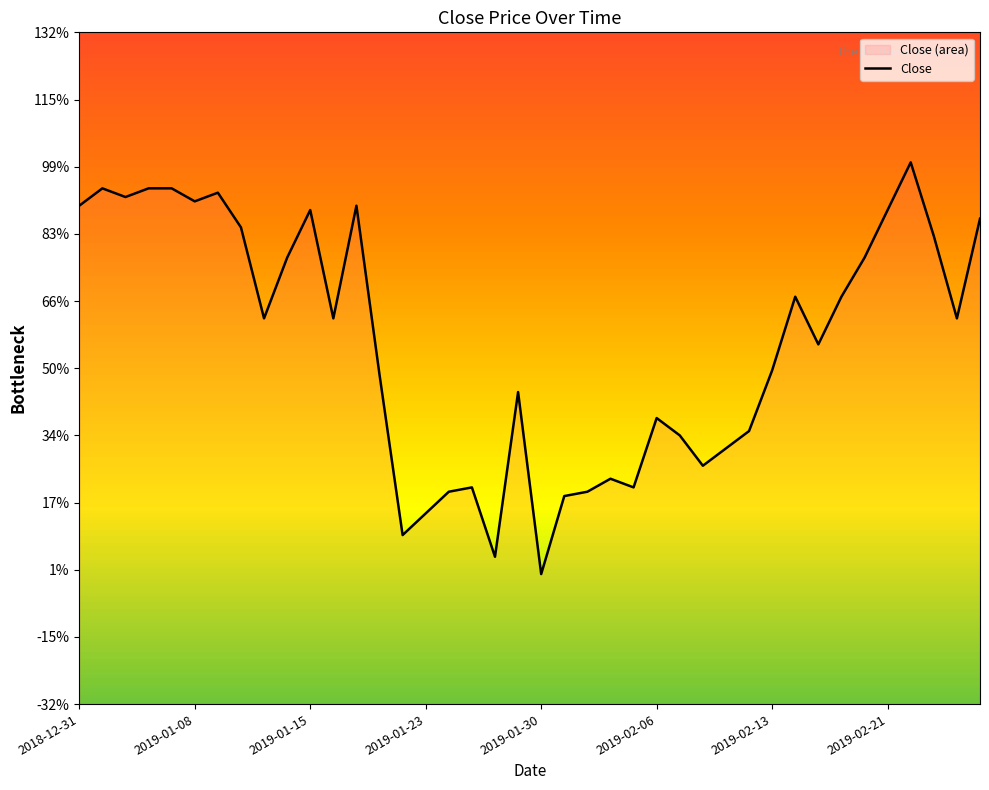

Which label corresponds to the smallest value in the chart?

2019-01-30